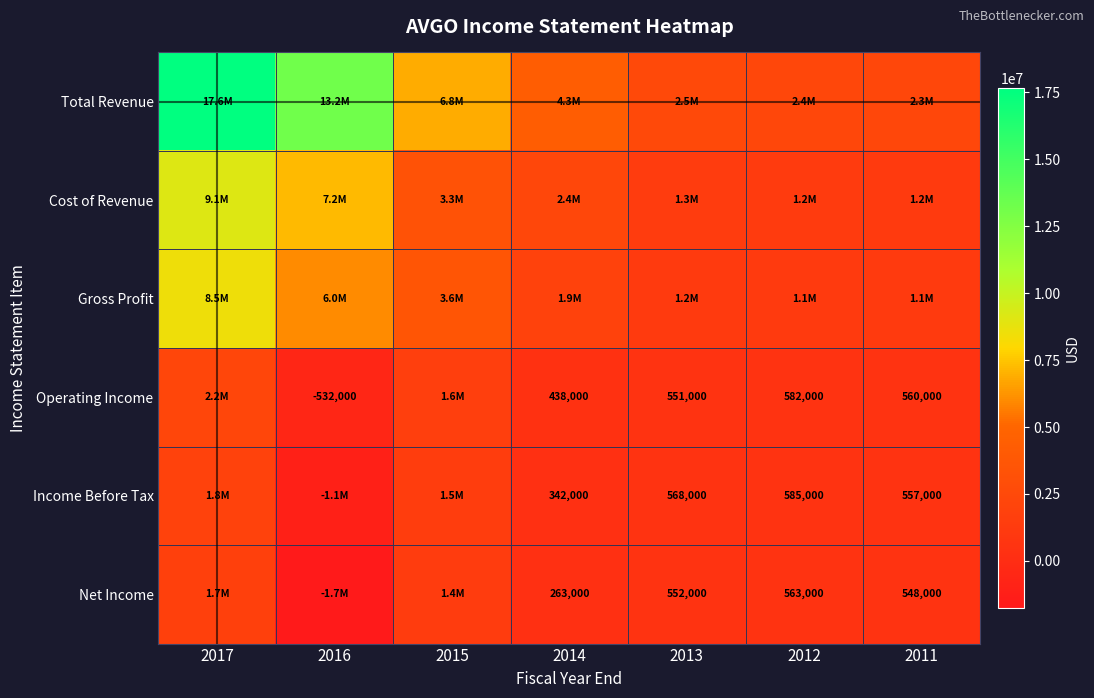

True or false: Operating Income has a value of 551000 at 2013.

True